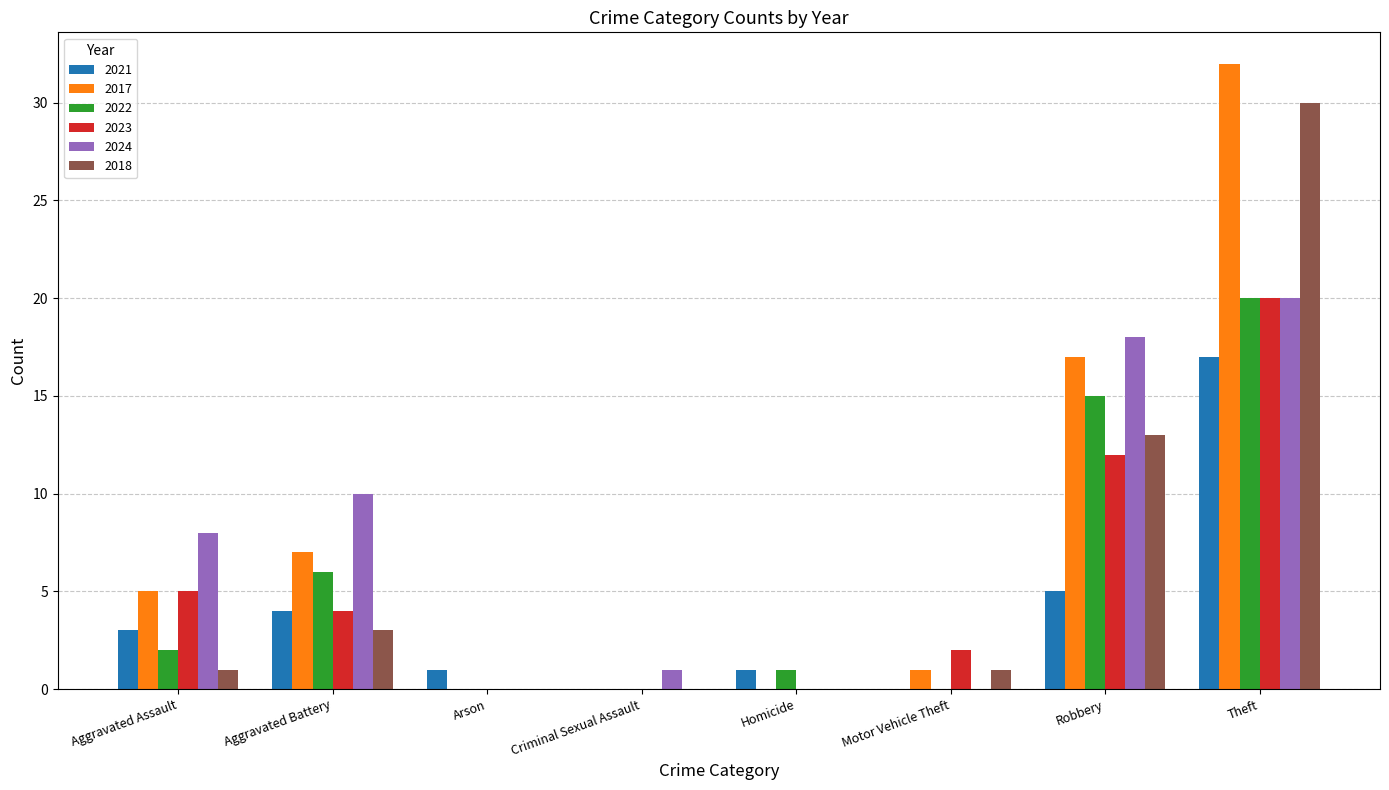

How many distinct data groups are displayed?

6